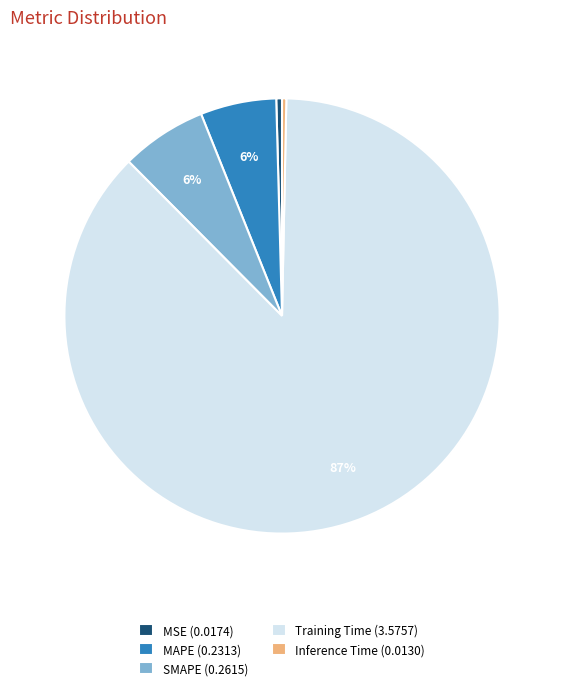

Which category has the biggest portion of the pie?

Training Time